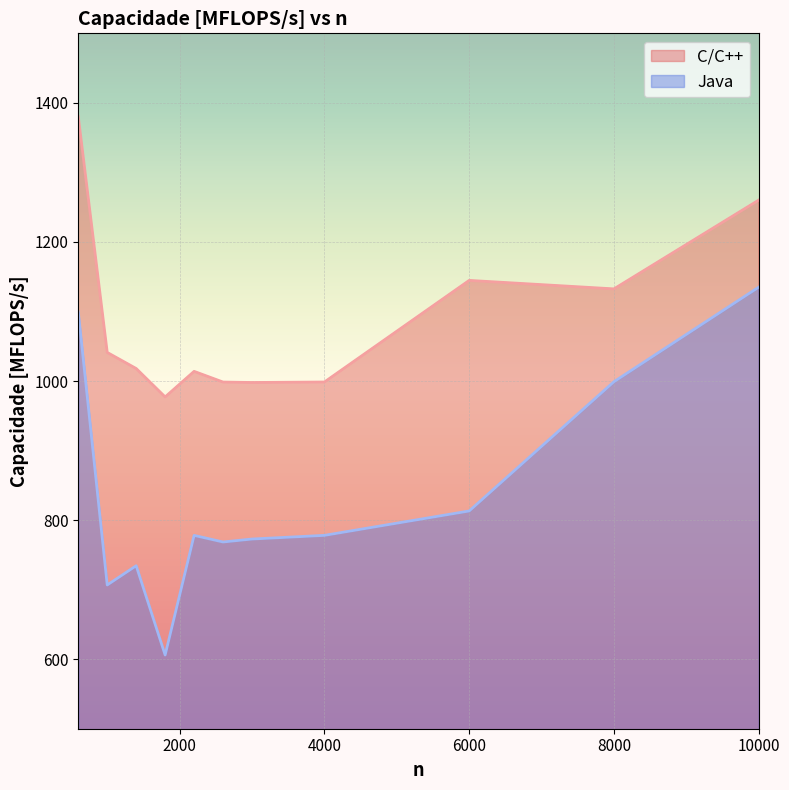

True or false: Java and C/C++ intersect in this chart.

False